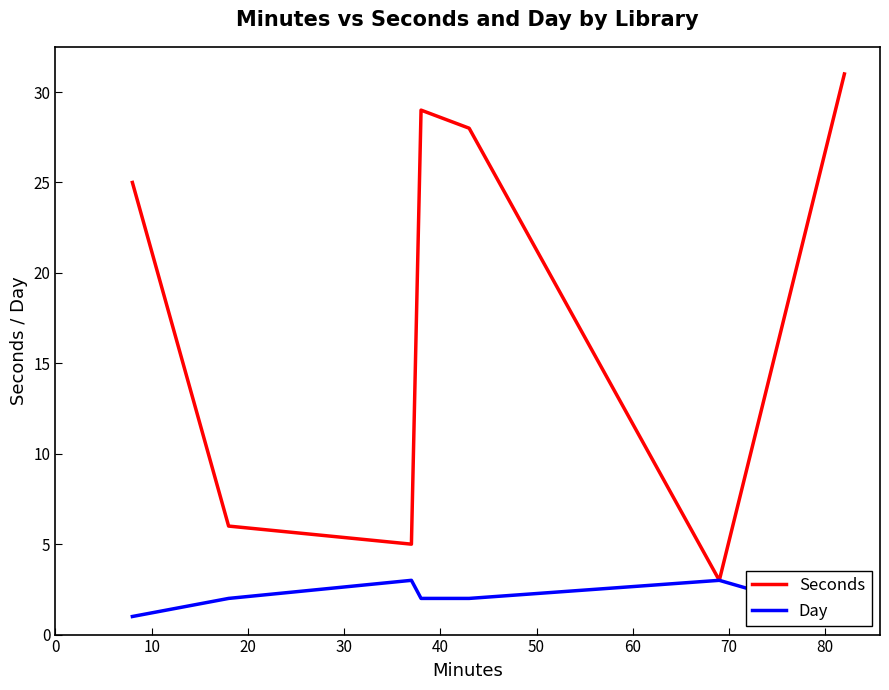

What is the value of the Day point at the 2nd from the left?

2